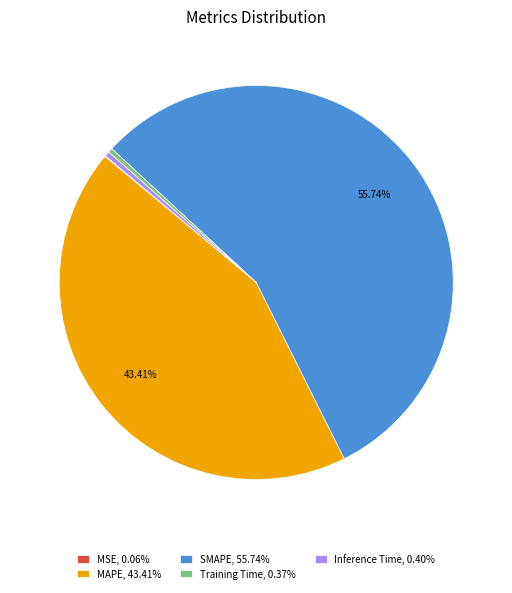

Is there any slice that represents more than half of the pie?

Yes